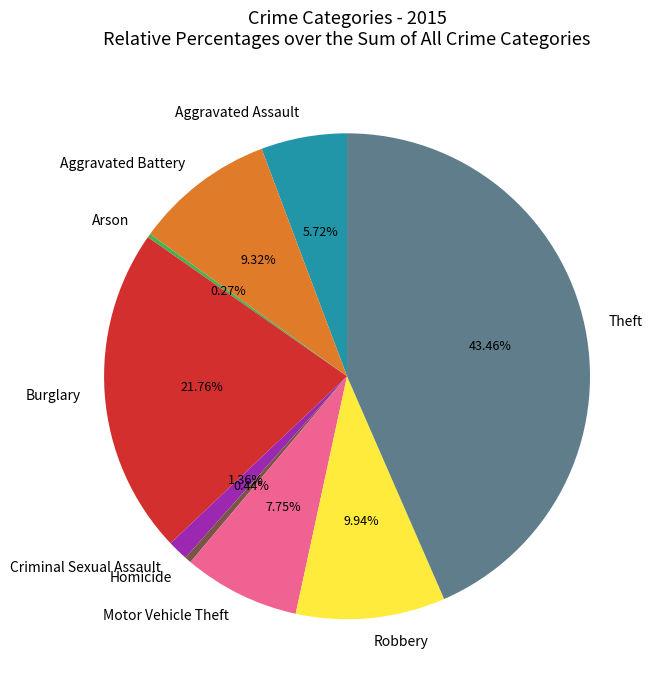

Is there a majority slice in this chart?

No